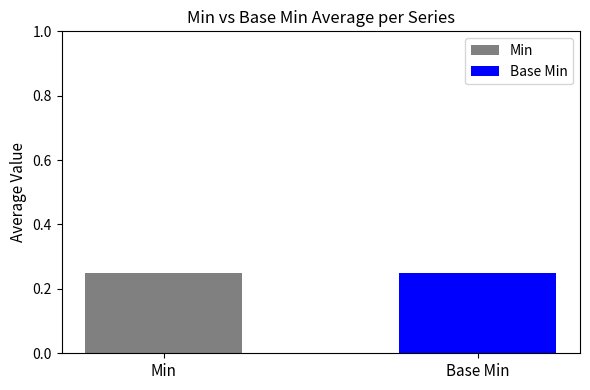

List the series in order of their peak value, lowest first.

Min, Base Min